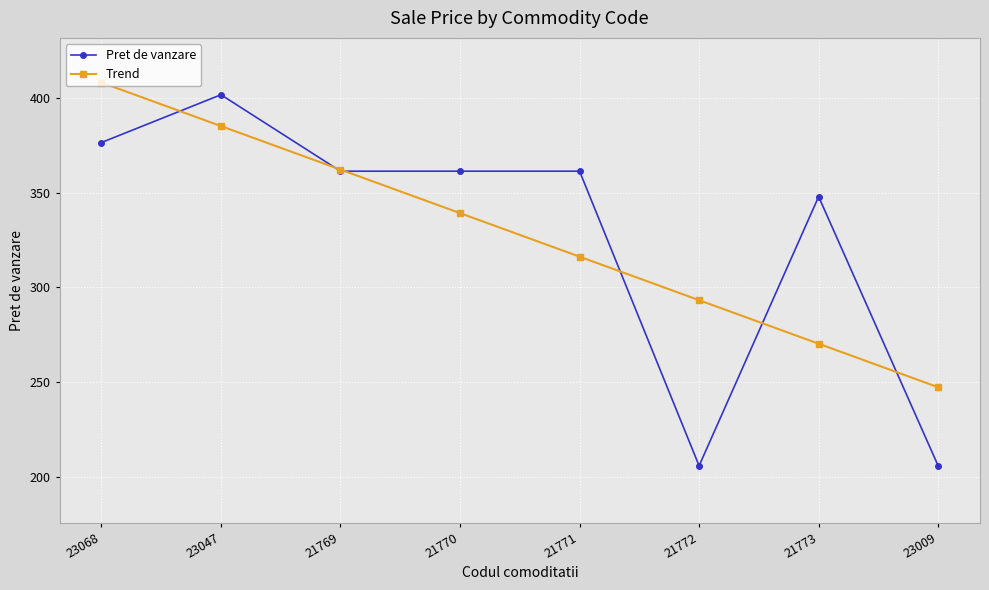

What is the label of the 6th point from the left?

21772